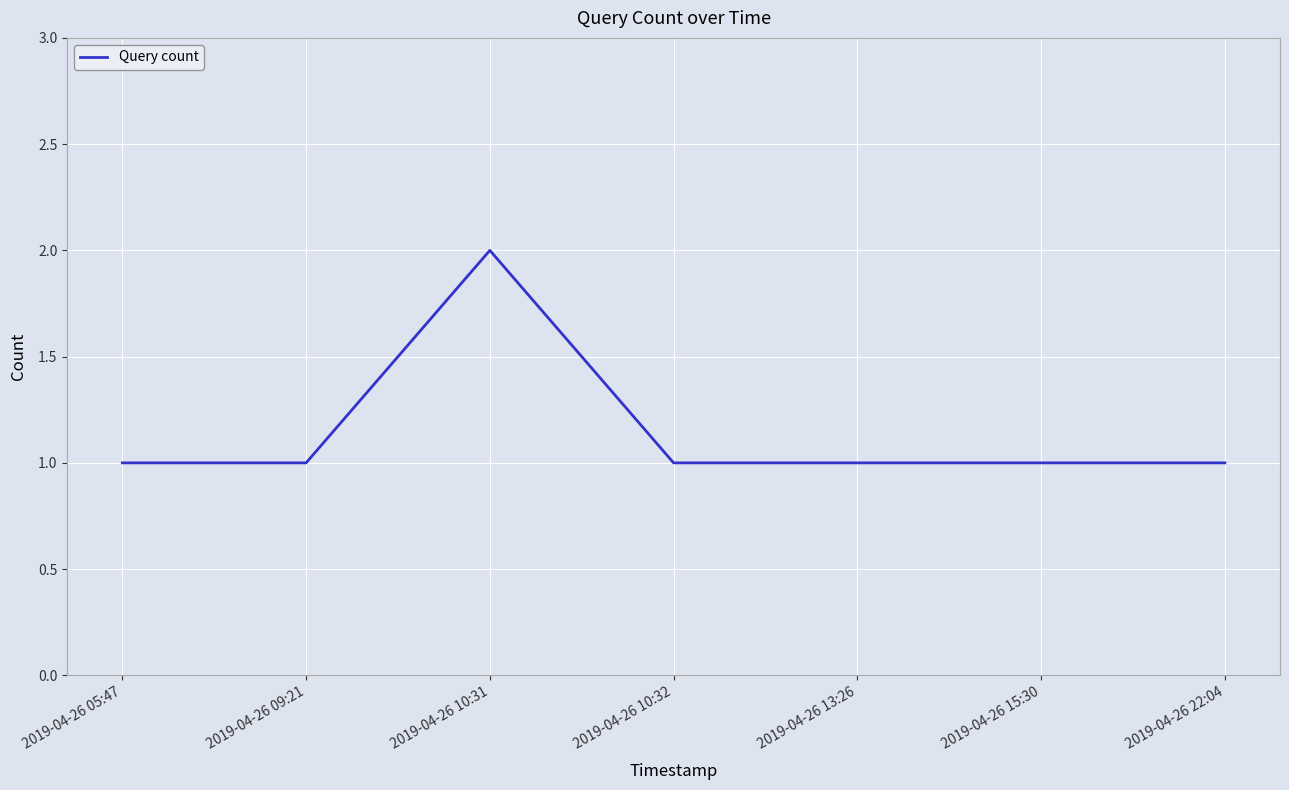

Which label corresponds to the largest value in the chart?

2019-04-26 10:31